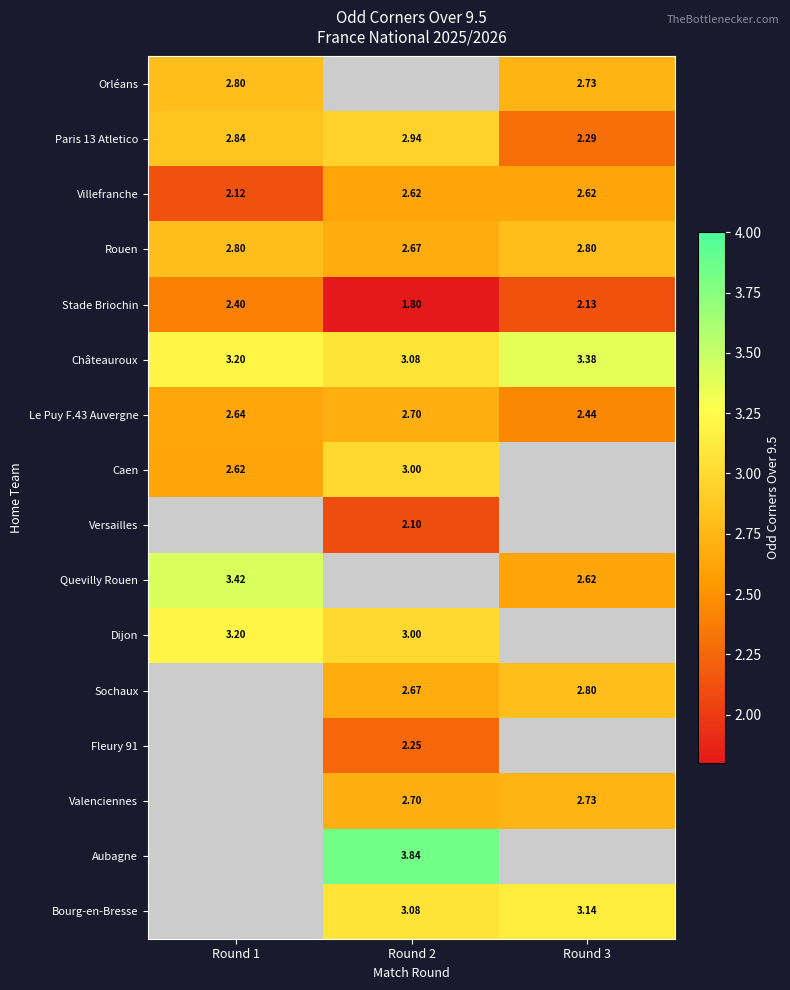

Which label corresponds to the largest value in the chart?

Round 2